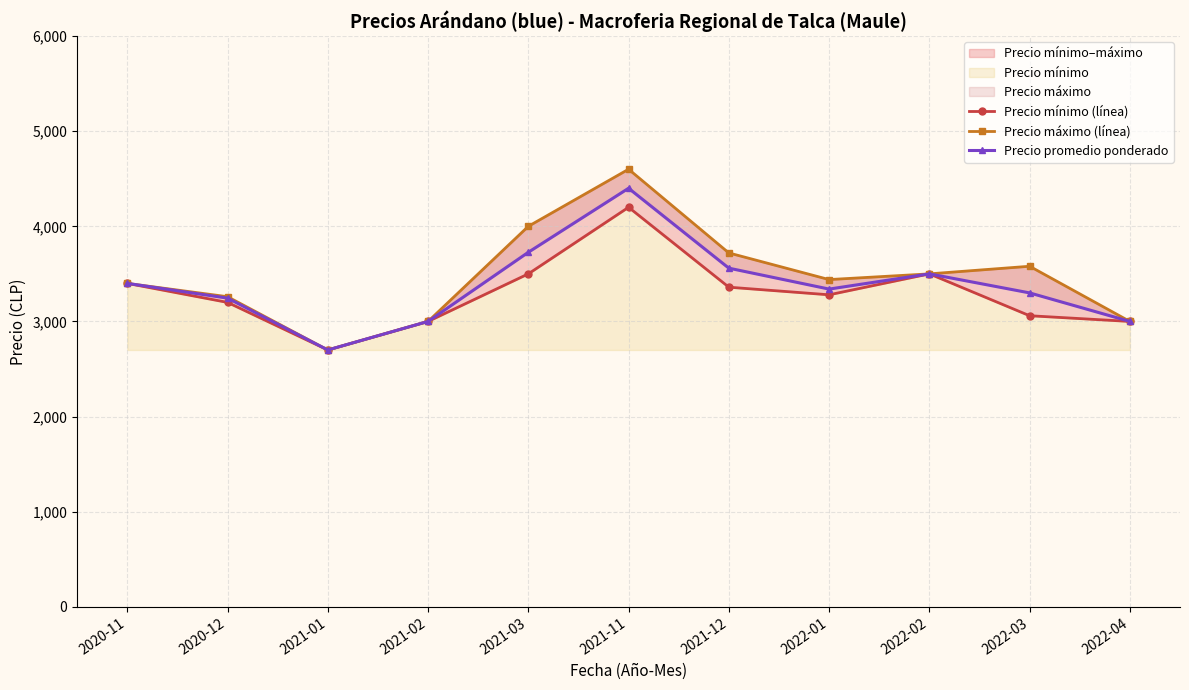

In Precio mínimo (línea), how many points are higher than both neighbors (excluding endpoints)?

2